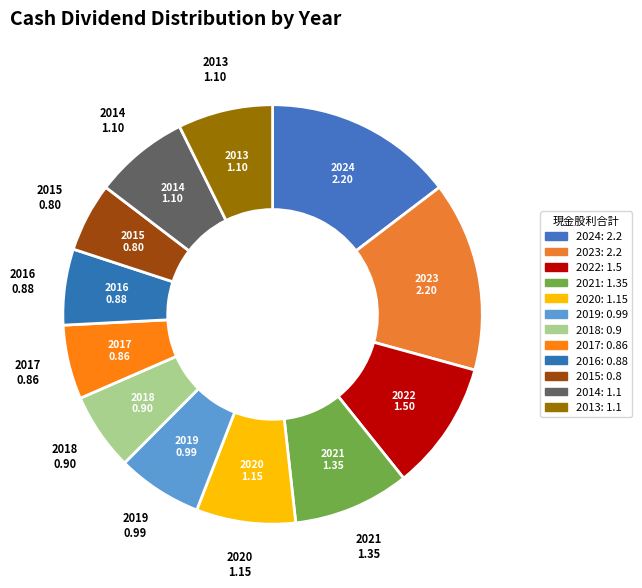

How many segments does this pie chart have?

12